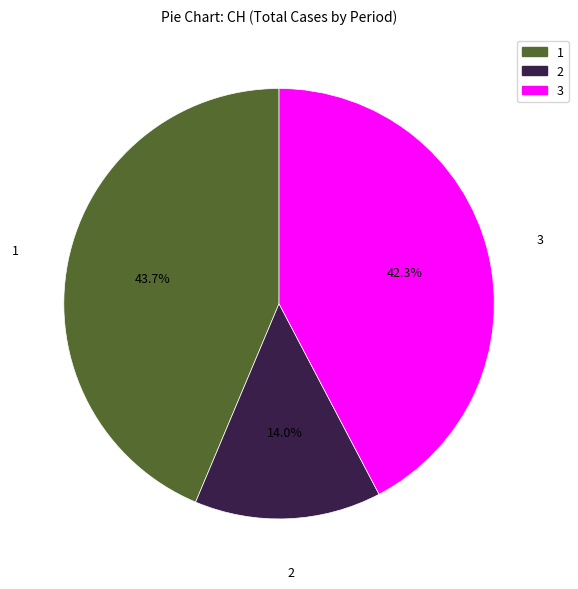

Does any single category account for the majority?

No